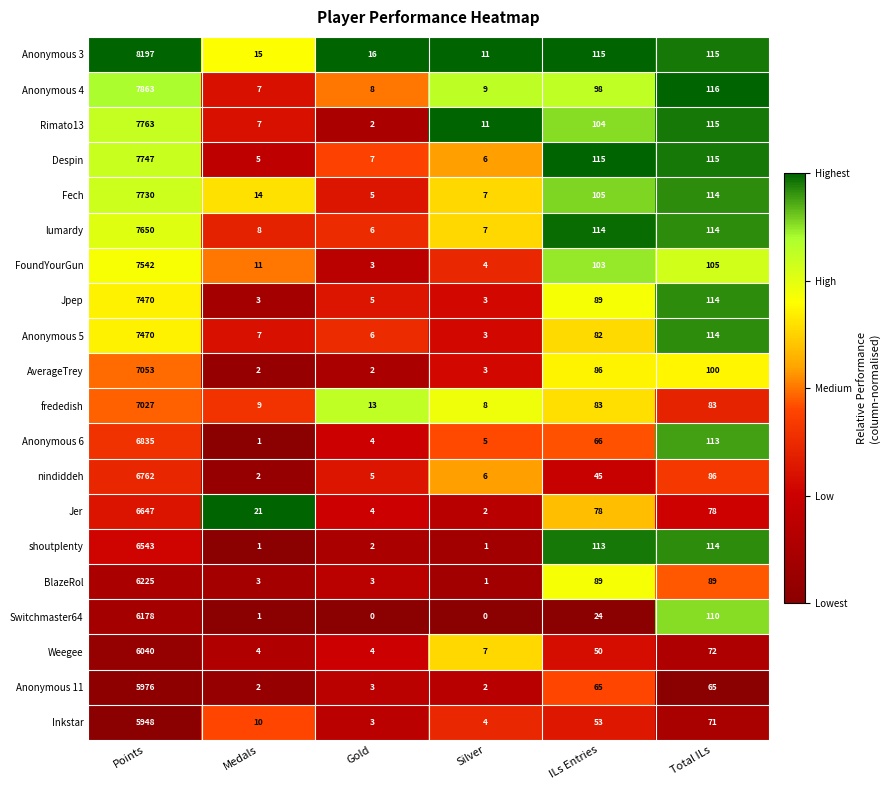

What is the total value across all series at Total ILs?

2003